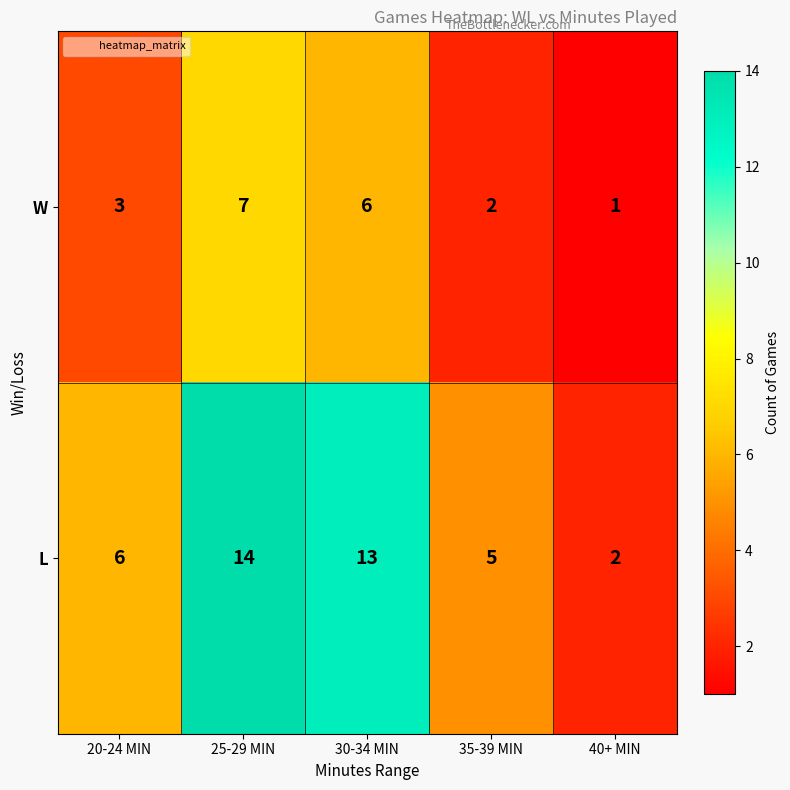

Which series has the widest spread of values?

L